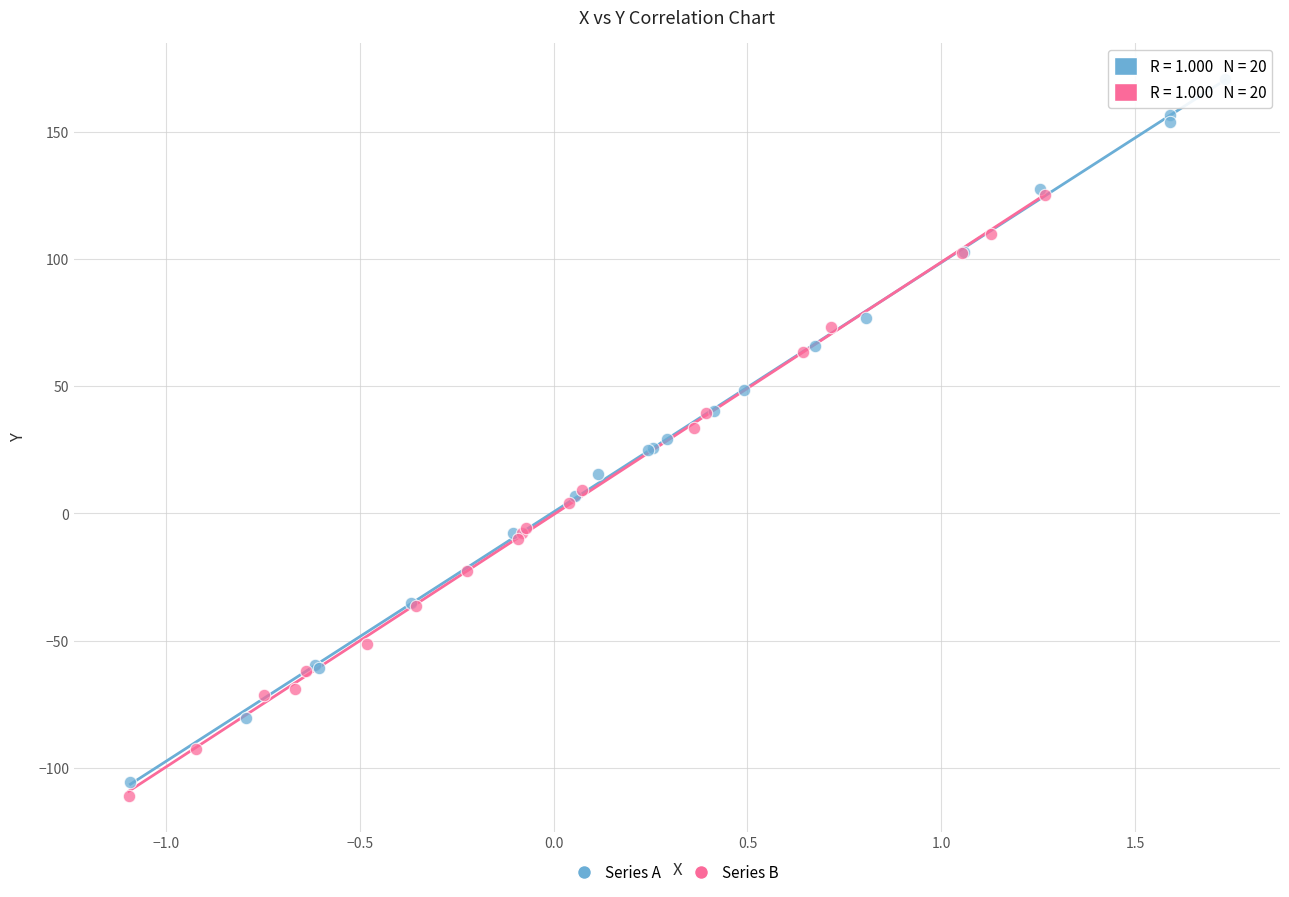

Which series reaches the maximum Y coordinate?

Series A